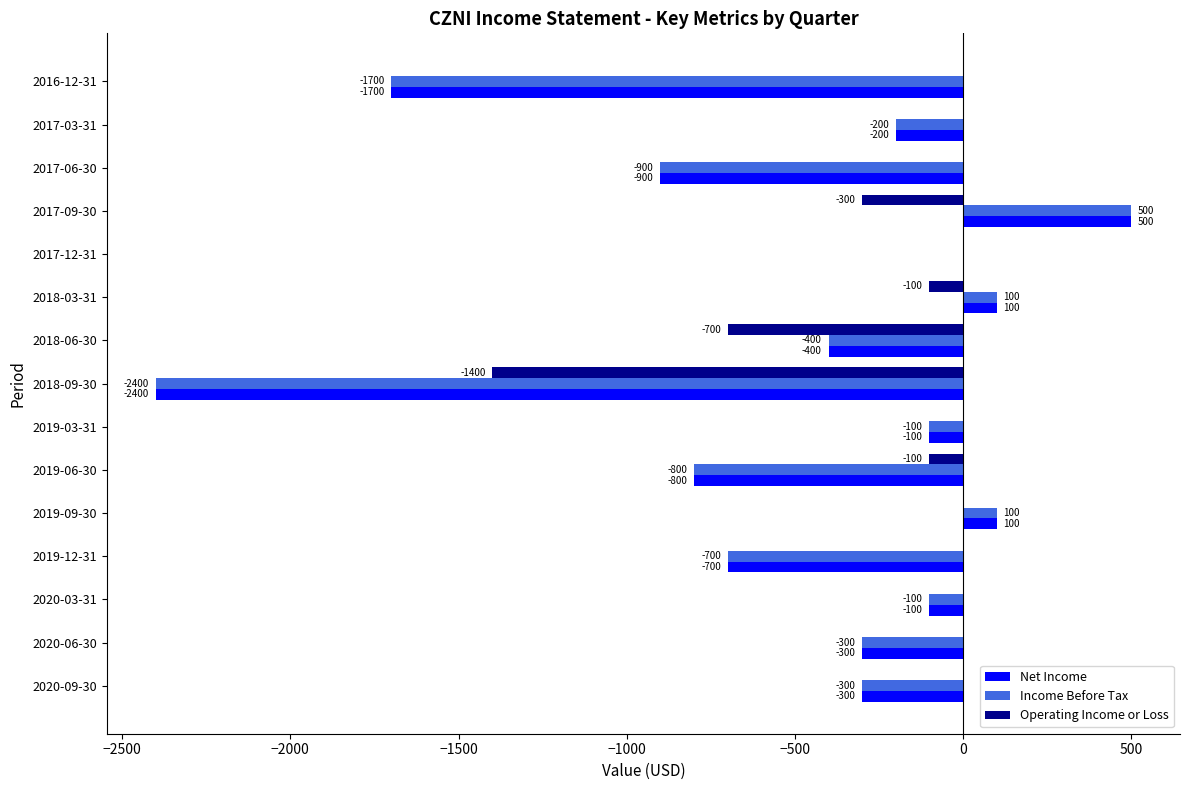

Which category has the highest value across all series?

2017-09-30